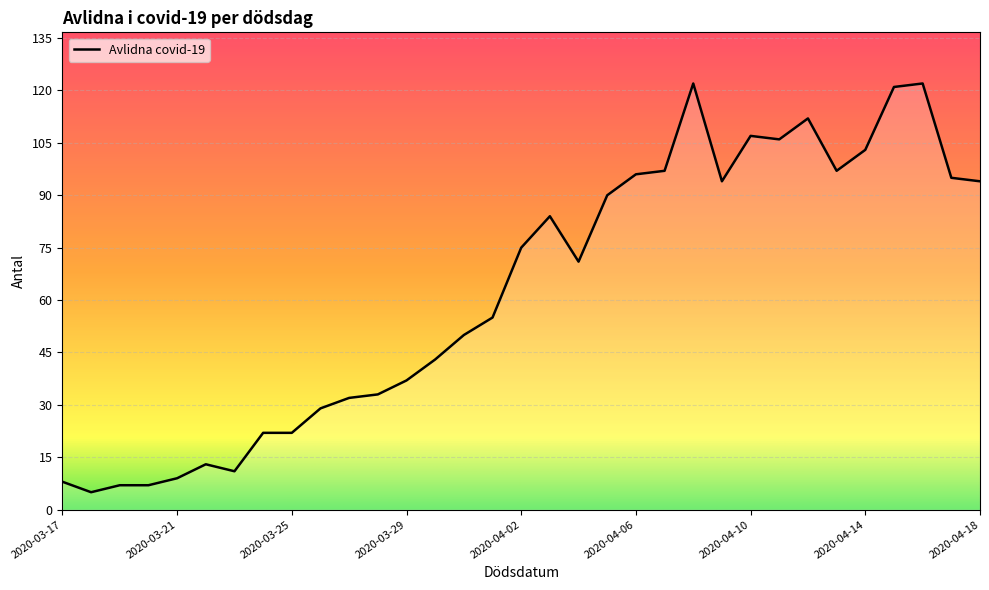

What is the maximum value shown in the chart?

122